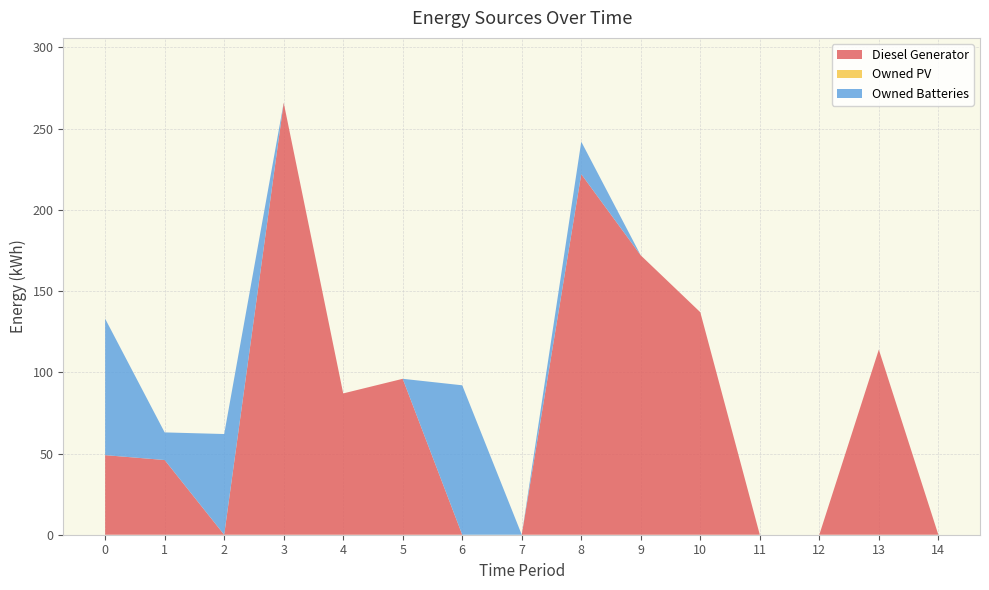

Reading left to right, list all the values displayed in this chart.

Diesel Generator: 0=49	1=46	2=0	3=266	4=87	5=96	6=0	7=0	8=222	9=172	10=137	11=0	12=0	13=114	14=0
Owned PV: 0=0	1=0	2=0	3=0	4=0	5=0	6=0	7=0	8=0	9=0	10=0	11=0	12=0	13=0	14=0
Owned Batteries: 0=84	1=17	2=62	3=0	4=0	5=0	6=92	7=0	8=20	9=0	10=0	11=0	12=0	13=0	14=0